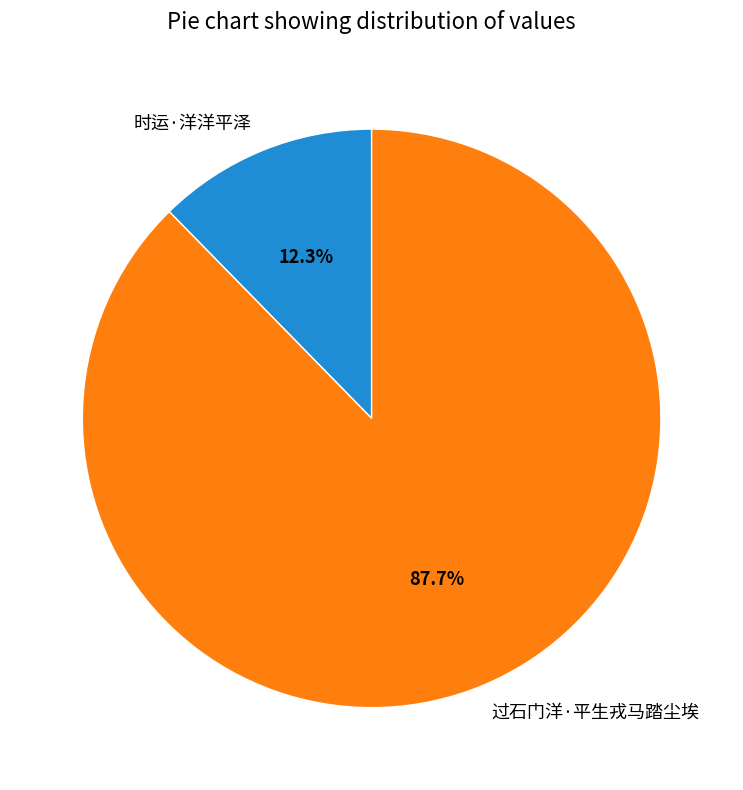

To the nearest percent, what is the combined percentage of 过石门洋·平生戎马踏尘埃 and 时运·洋洋平泽?

100%